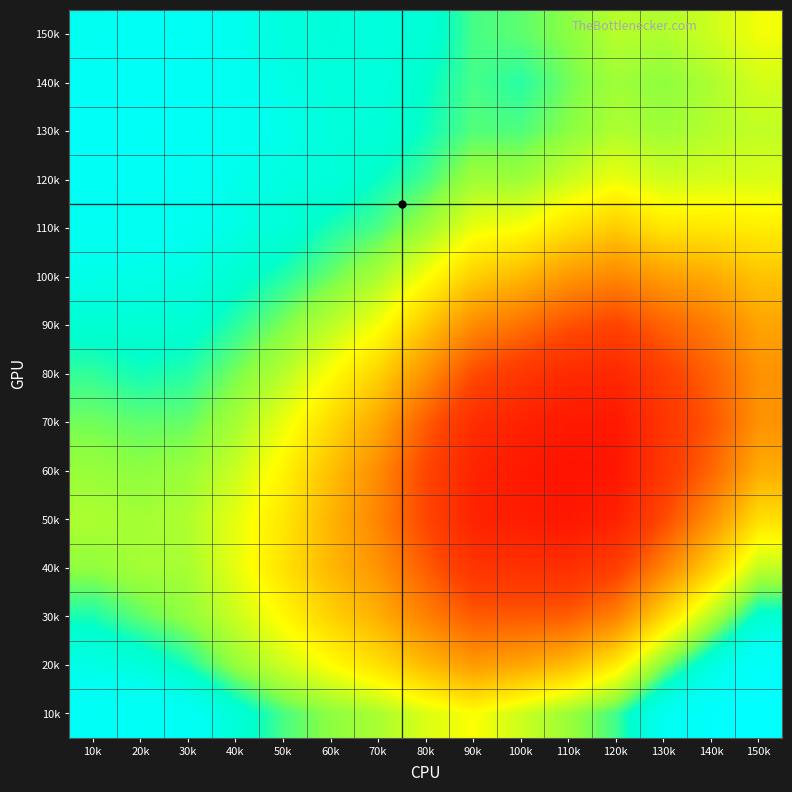

What is the total value across all series at 50k?

14.0